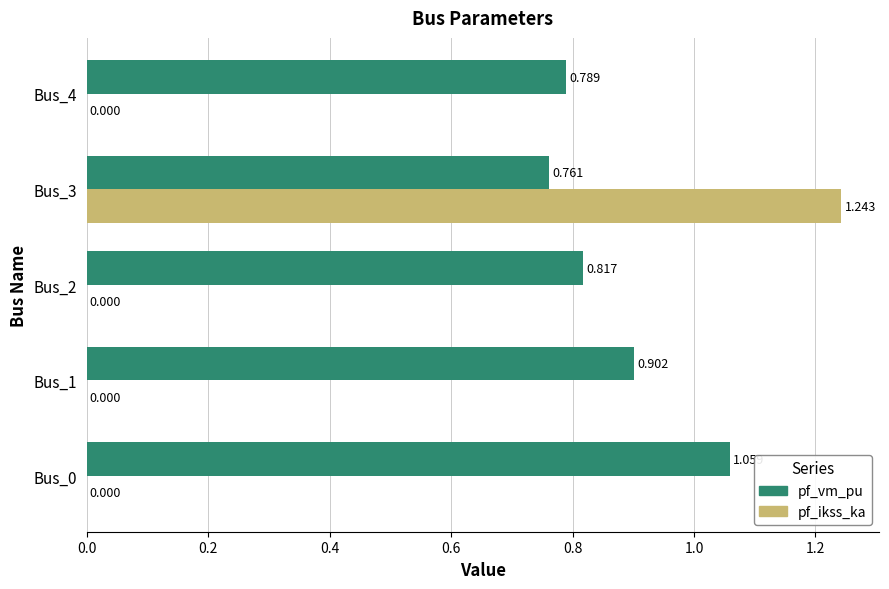

At which category is the sum across all series the highest?

Bus_3